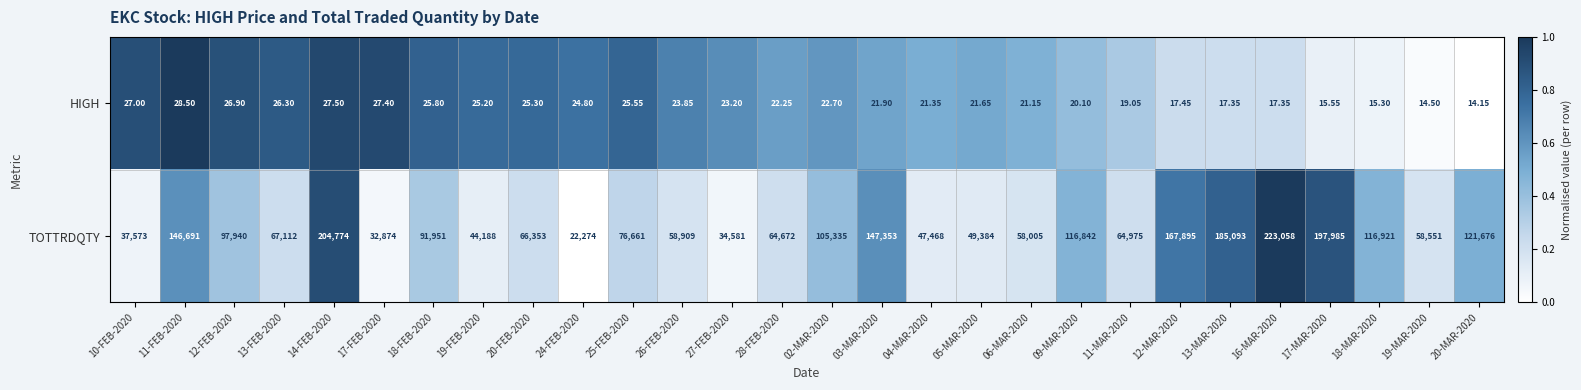

Which series has the largest total across all categories?

TOTTRDQTY